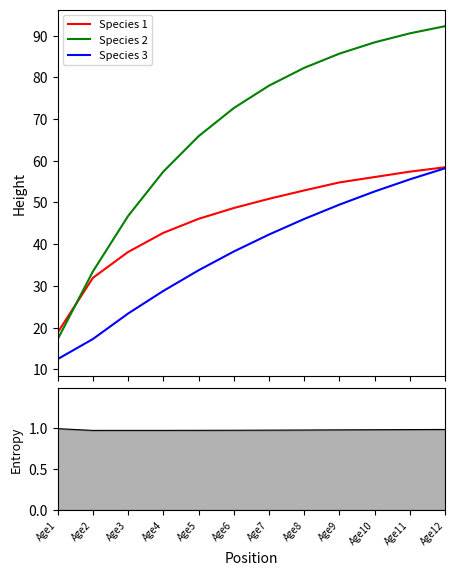

What is the total value across all series at Age7?

172.2